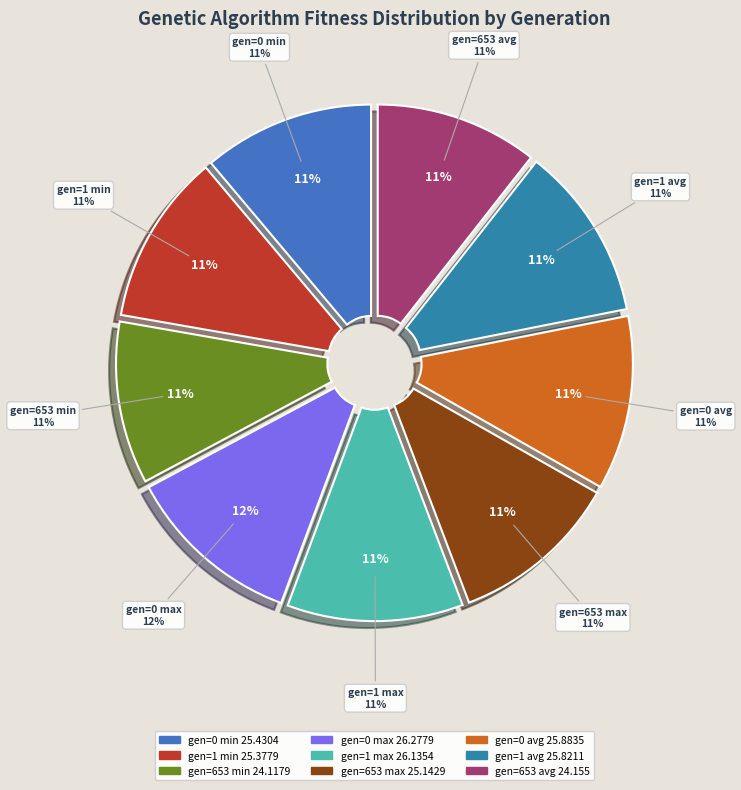

Is there any slice that represents more than half of the pie?

No